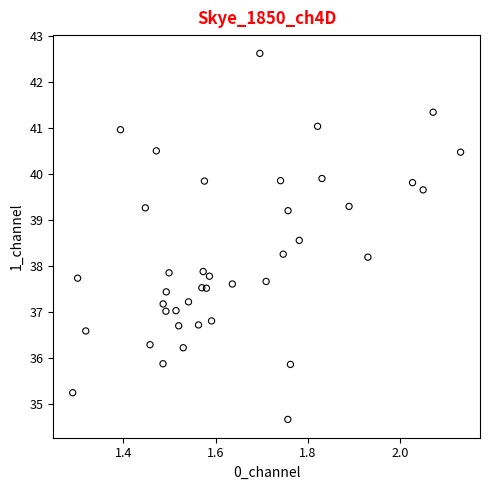

What is the range of Y values (max minus min)?

8.0